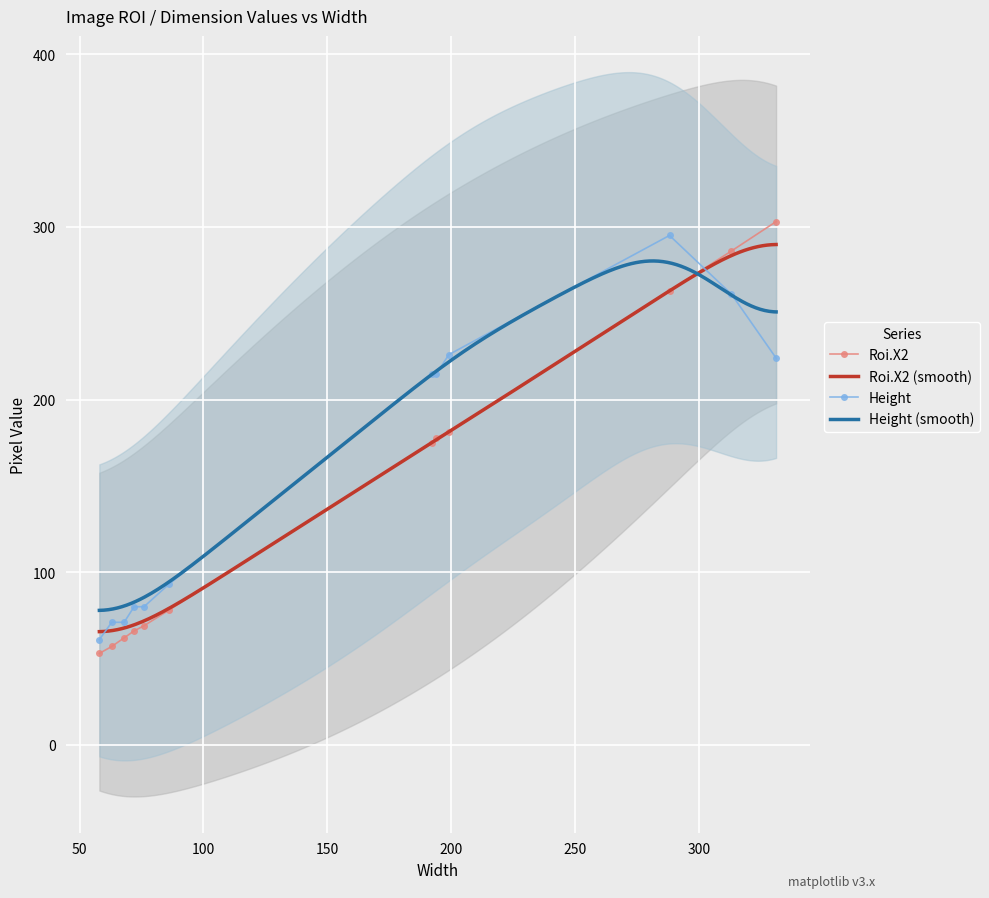

Which has a higher value, 63 or 86?

86